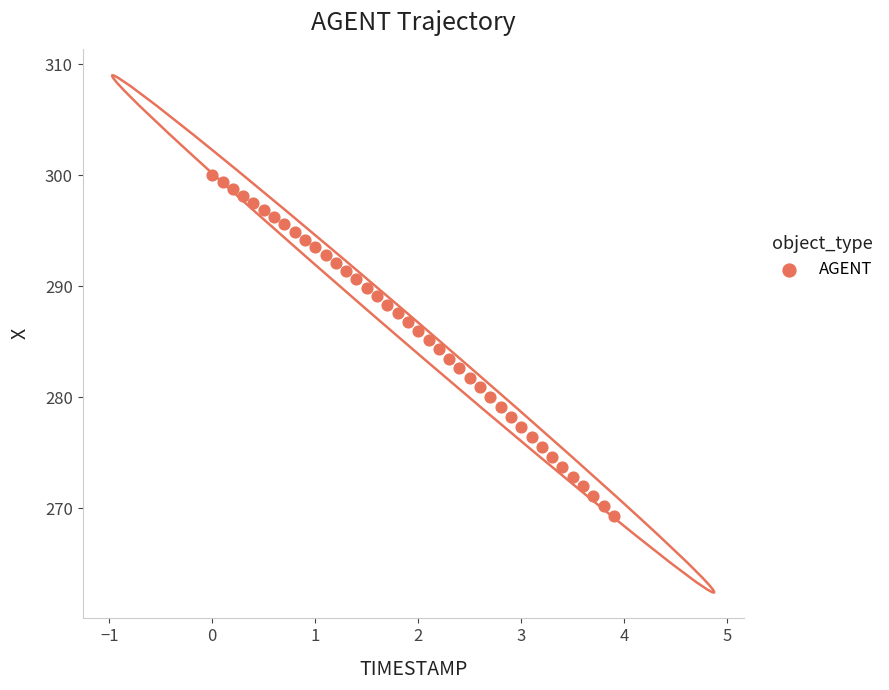

What is the range of X values (max minus min)?

3.9